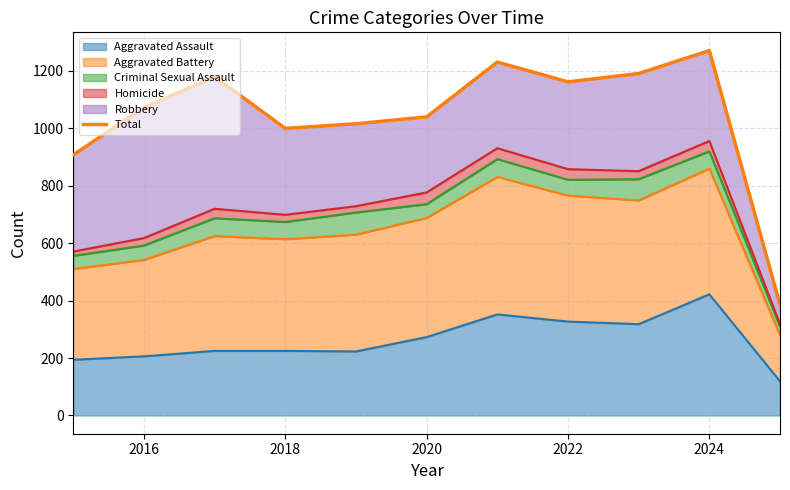

What is the value of the 11th point from the left?

386